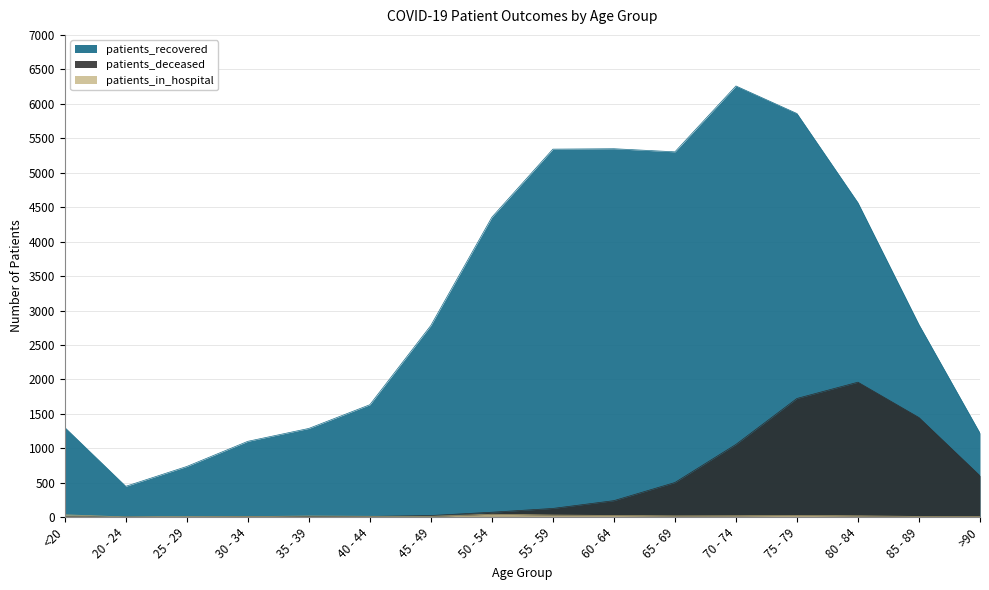

Count the number of data series in this chart.

3